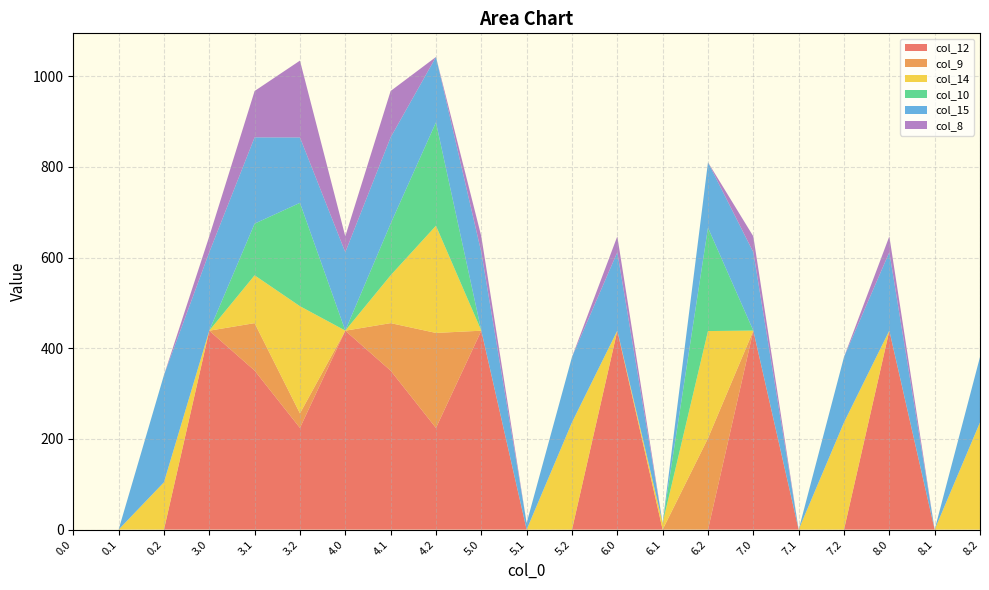

Reading right to left, transcribe all the data shown in this chart.

col_12: 0.0	0.0	438.8	0.0	0.0	438.8	0.0	0.0	438.8	0.0	0.0	438.8	224.3	350.7	438.8	224.3	350.8	438.8	0.0	0.0	0.0
col_9: 0.0	0.0	0.0	0.0	0.0	0.0	201.5	0.0	0.0	0.0	0.0	0.0	209.6	104.8	0.0	32.0	104.7	0.0	0.0	0.0	0.0
col_14: 236.5	0.0	0.3	236.5	0.0	0.3	236.5	14.6	0.3	236.5	0.0	0.3	236.5	105.5	0.3	236.5	105.5	0.3	104.4	0.0	0.0
col_10: 0.0	0.0	0.0	0.0	0.0	0.0	228.0	0.0	0.0	0.0	0.0	0.0	228.0	114.0	0.0	228.0	114.0	0.0	0.0	0.0	0.0
col_15: 144.3	0.0	172.8	144.3	0.0	172.8	144.3	0.0	172.8	144.3	14.6	172.8	144.3	190.4	172.8	144.3	190.4	172.8	236.5	0.0	0.0
col_8: 0.0	0.0	35.0	0.0	0.0	35.0	0.0	0.0	35.0	0.0	0.0	35.0	0.0	102.3	35.0	169.5	102.3	35.0	0.0	0.0	0.0